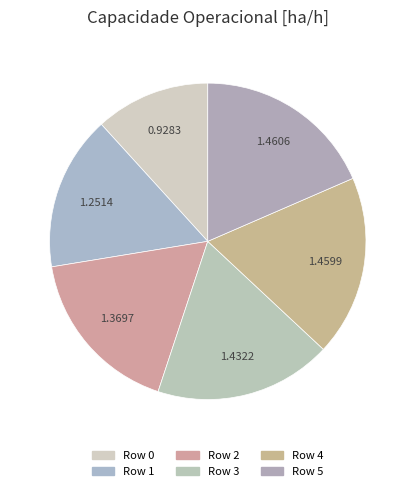

Count the number of slices in the pie.

6